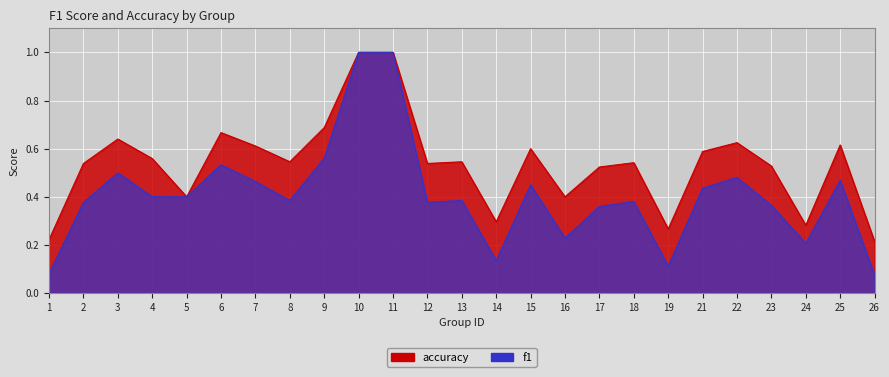

List the labels in order of accuracy value, largest first.

10, 11, 9, 6, 3, 22, 25, 7, 15, 21, 4, 8, 13, 18, 2, 12, 23, 17, 5, 16, 14, 24, 19, 1, 26